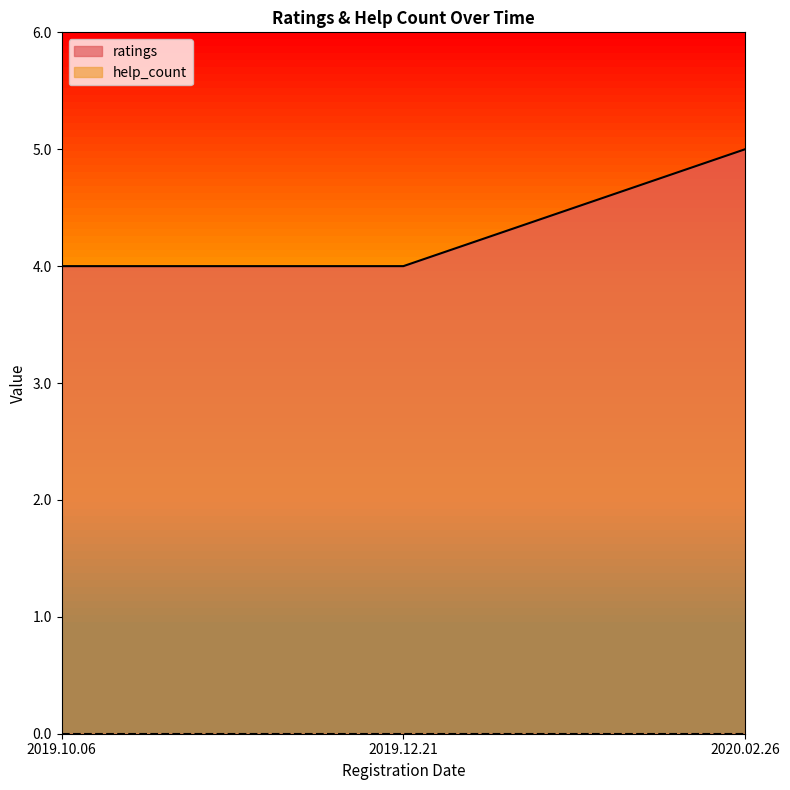

Count the values in the range 4 to 5.

3